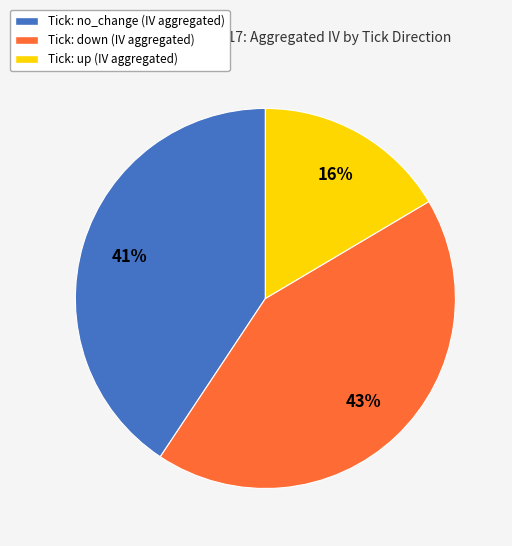

Does any single category account for the majority?

No